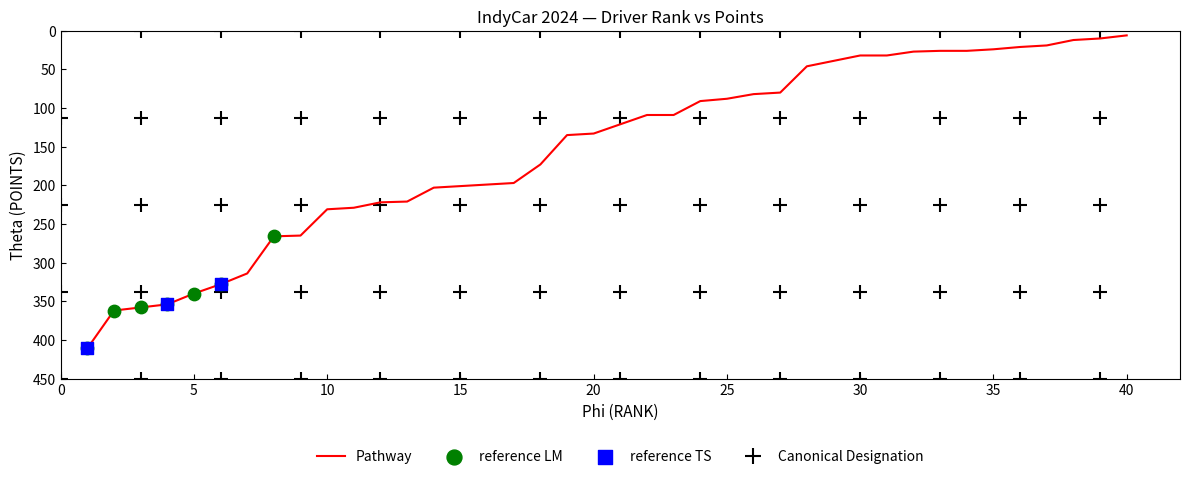

What is the difference between the maximum and minimum values?

405